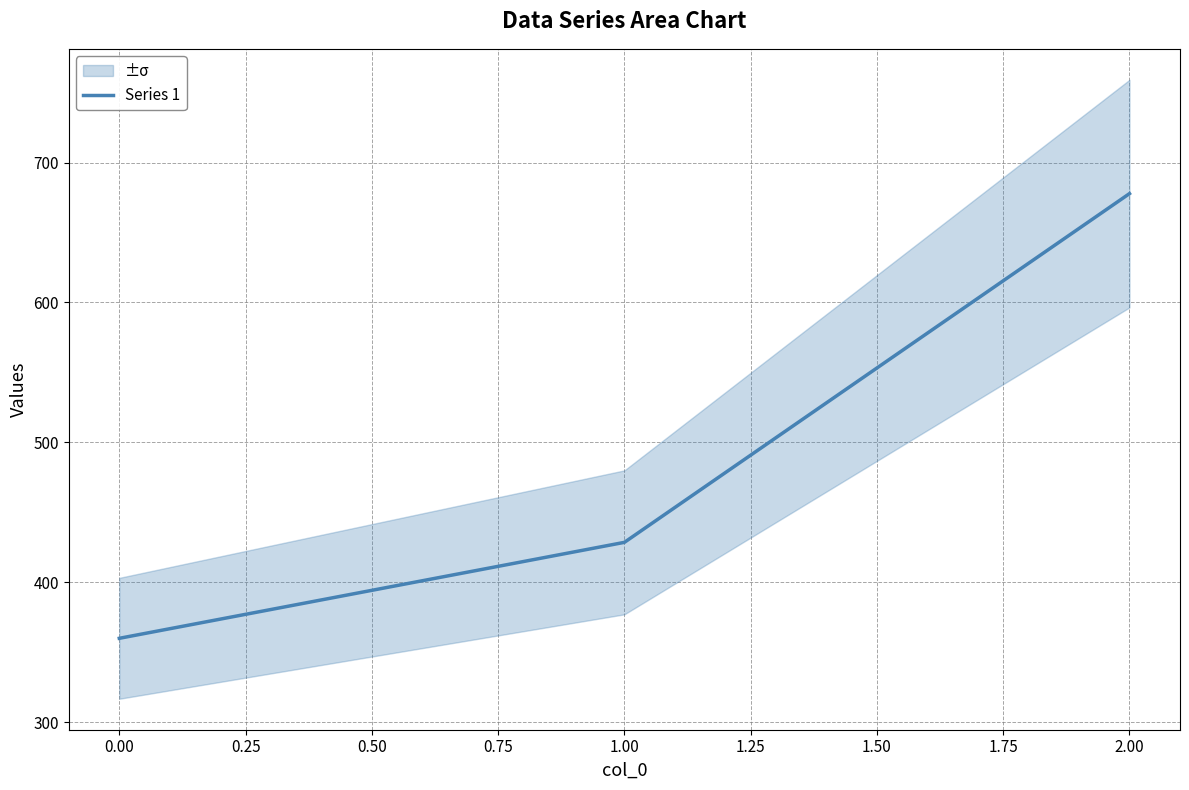

What is the maximum value for Series 1?

677.8